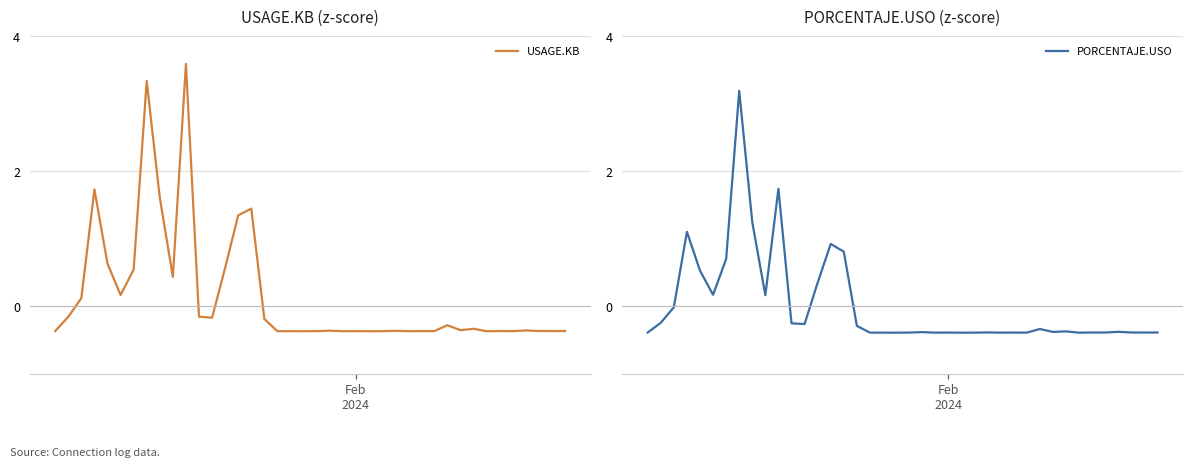

At how many categories does at least one series exceed 1?

6